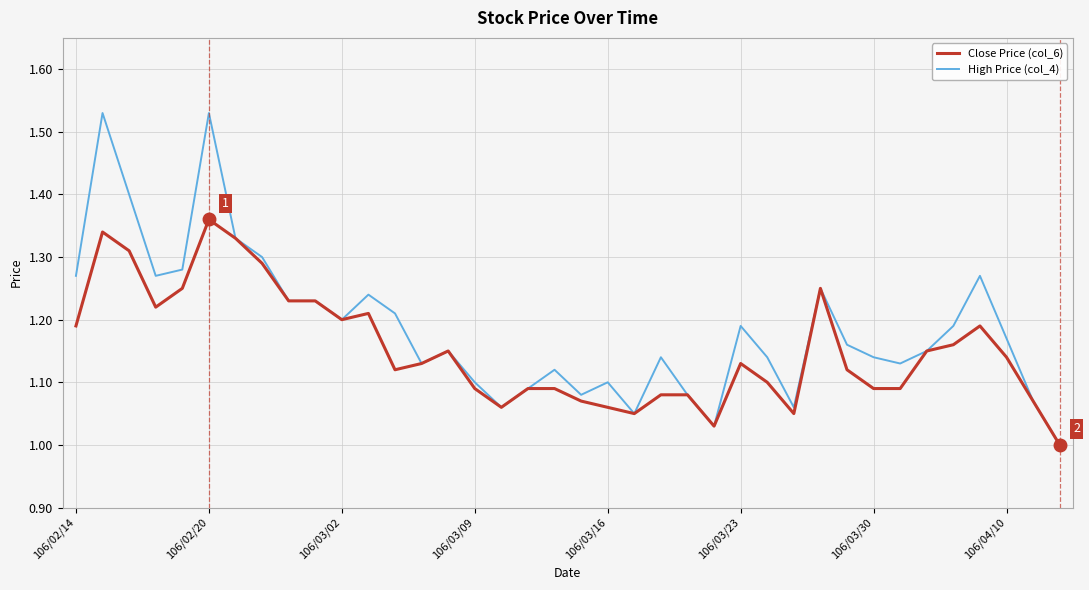

Which series has the largest total across all categories?

High Price (col_4)